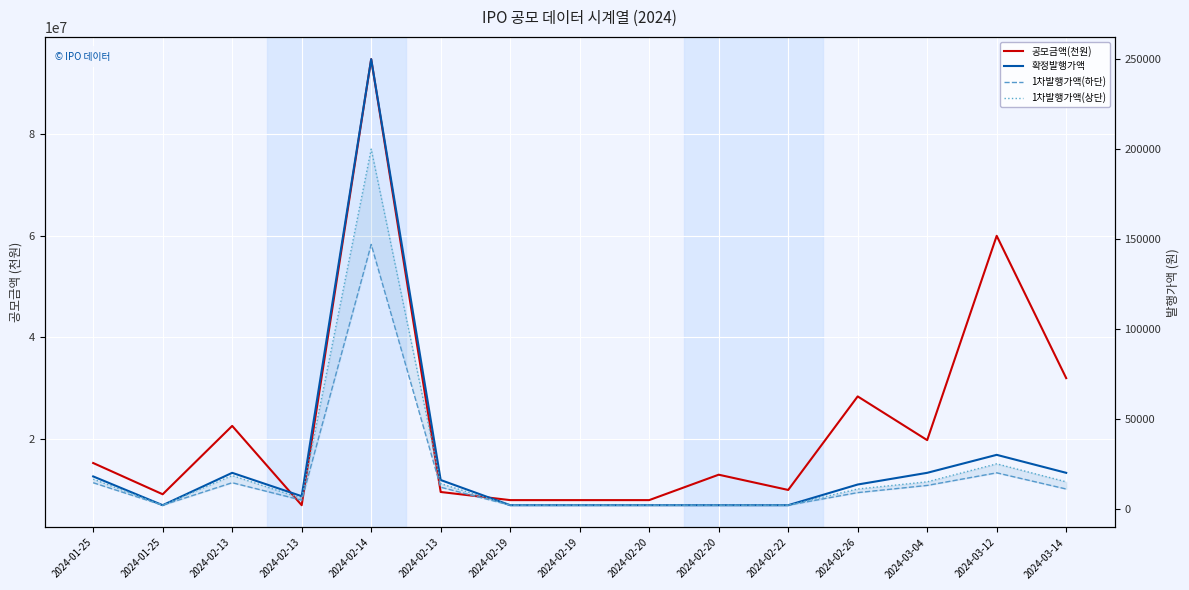

What is the label of the 7th point from the left?

2024-02-19